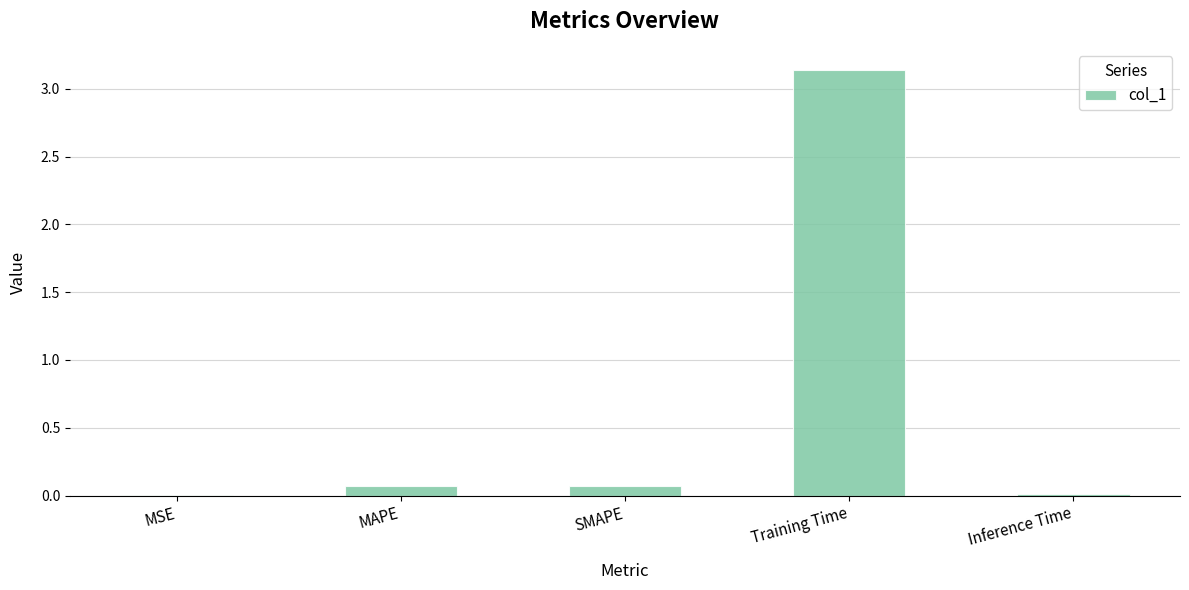

What is the change in value from SMAPE to Training Time?

+3.1